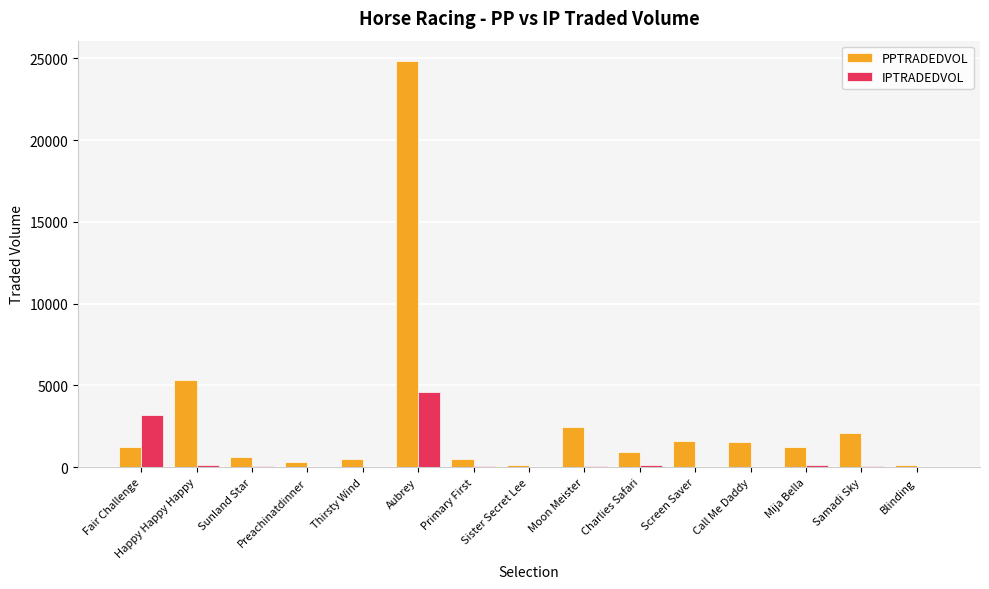

At which category is the sum across all series the highest?

Aubrey